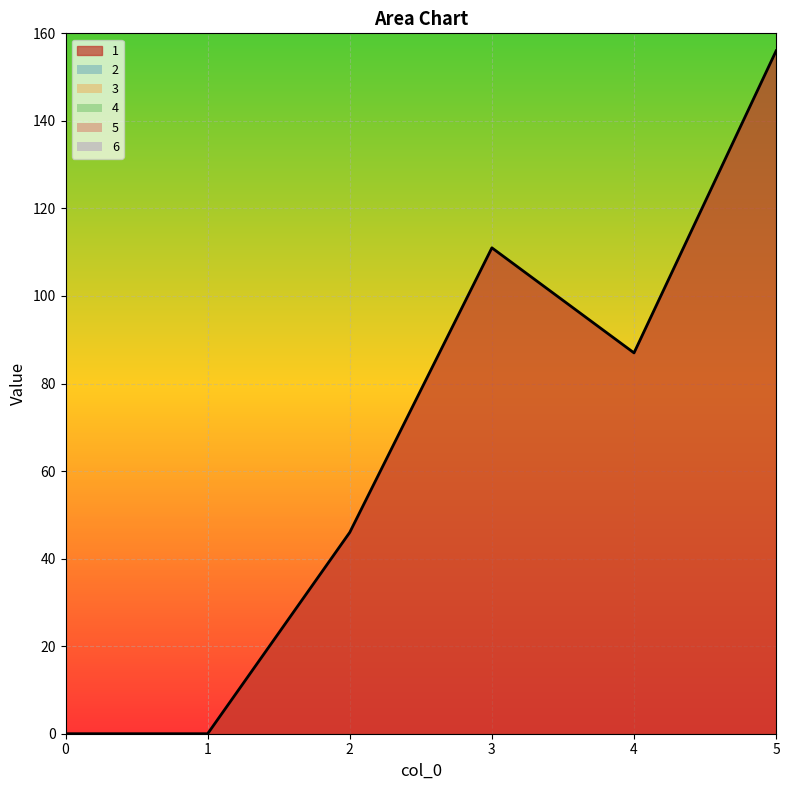

True or false: 6 has more than 0 interior local peaks.

False